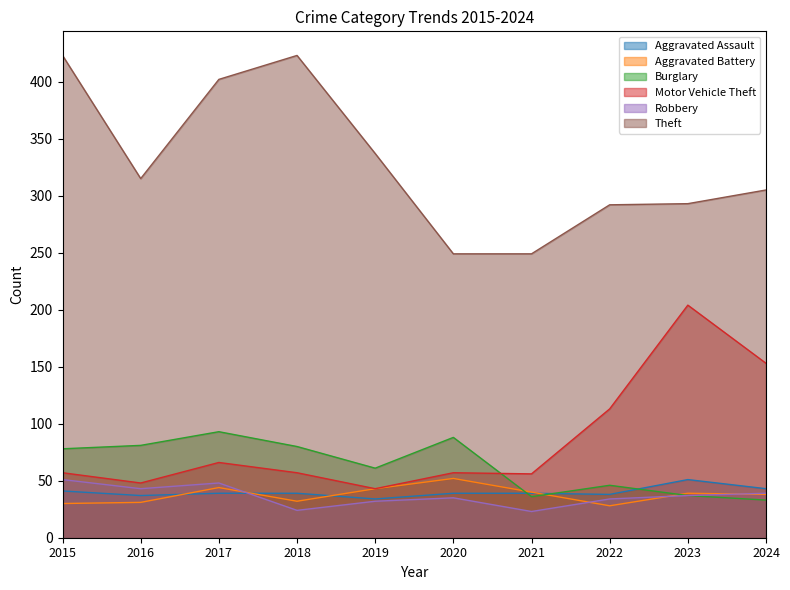

How many interior local valleys does the Aggravated Battery series have?

2